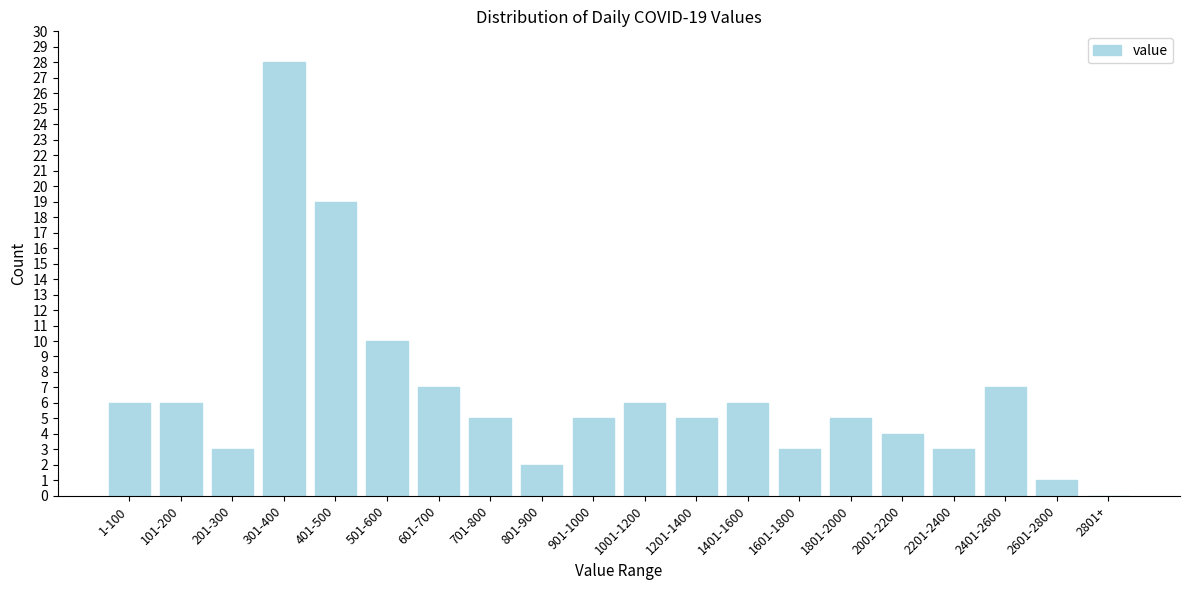

Reading left to right, transcribe all the data shown in this chart.

1-100=6	101-200=6	201-300=3	301-400=28	401-500=19	501-600=10	601-700=7	701-800=5	801-900=2	901-1000=5	1001-1200=6	1201-1400=5	1401-1600=6	1601-1800=3	1801-2000=5	2001-2200=4	2201-2400=3	2401-2600=7	2601-2800=1	2801+=0